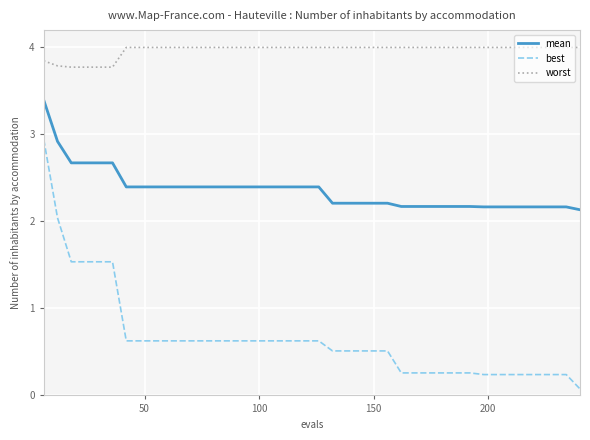

What is the highest value of the worst series?

4.0